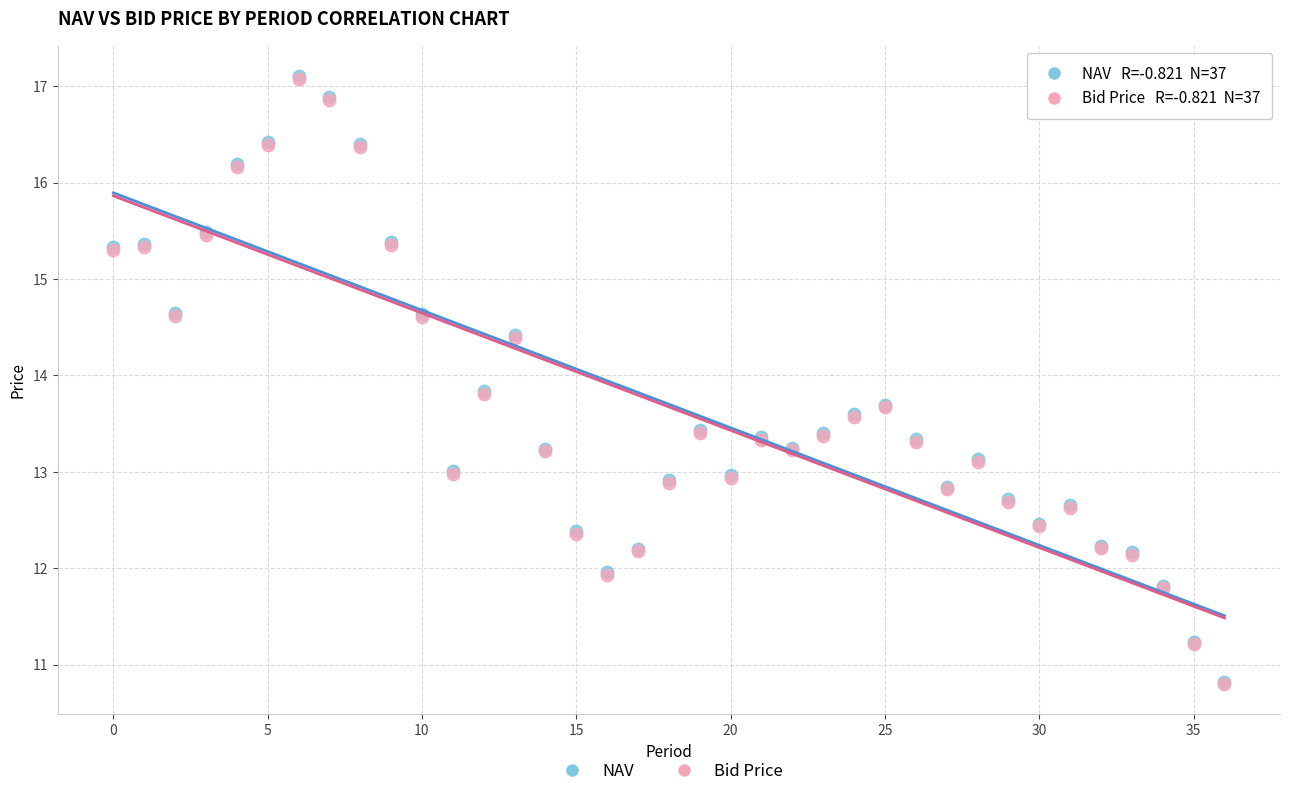

What are all the series names shown in the legend?

NAV, Bid Price